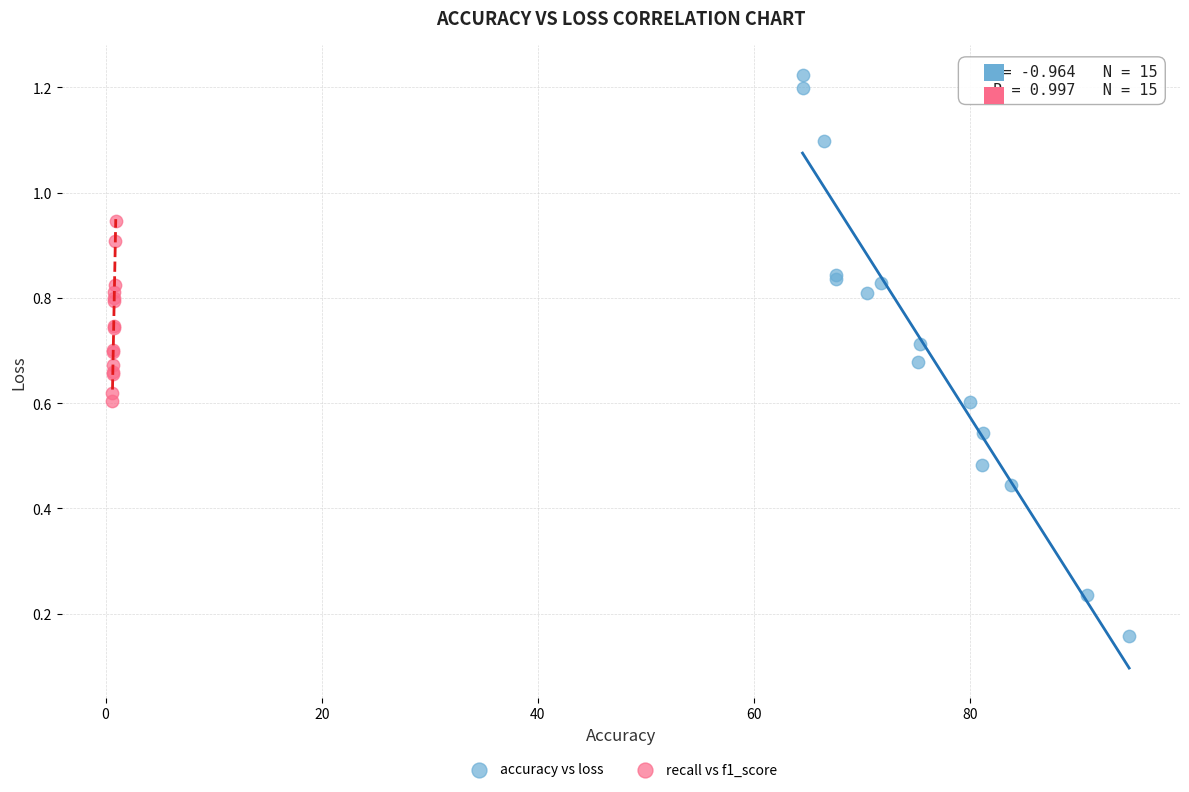

Which series has the largest Y range (max minus min)?

accuracy vs loss